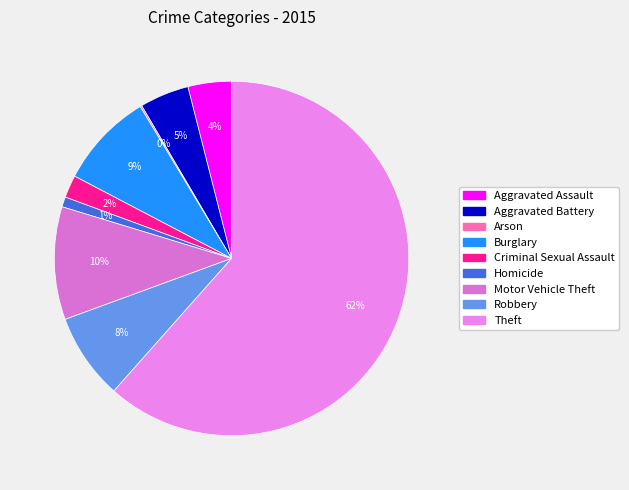

How many segments does this pie chart have?

9